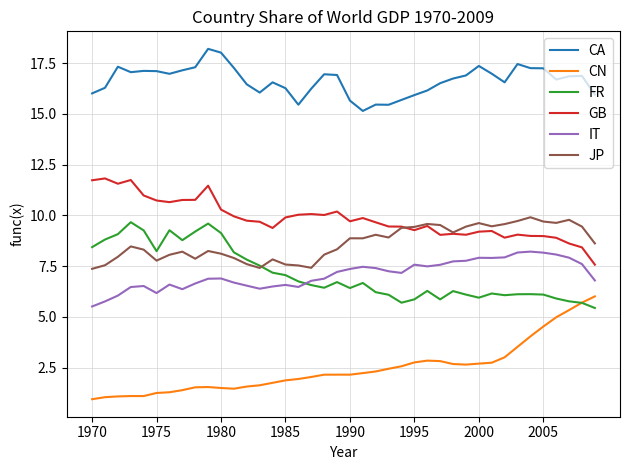

What is the minimum value shown in the chart?

0.9